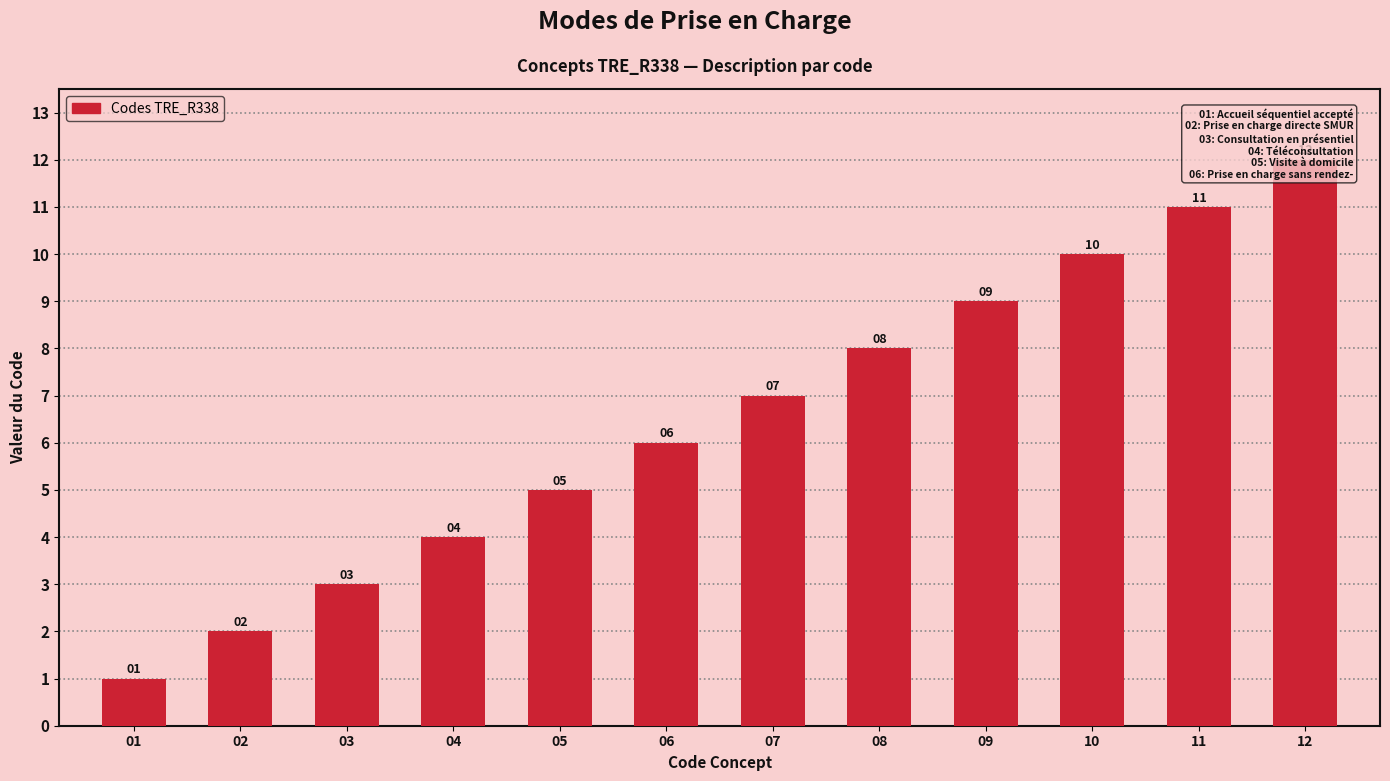

Reading left to right, transcribe all the data shown in this chart.

01=1	02=2	03=3	04=4	05=5	06=6	07=7	08=8	09=9	10=10	11=11	12=12